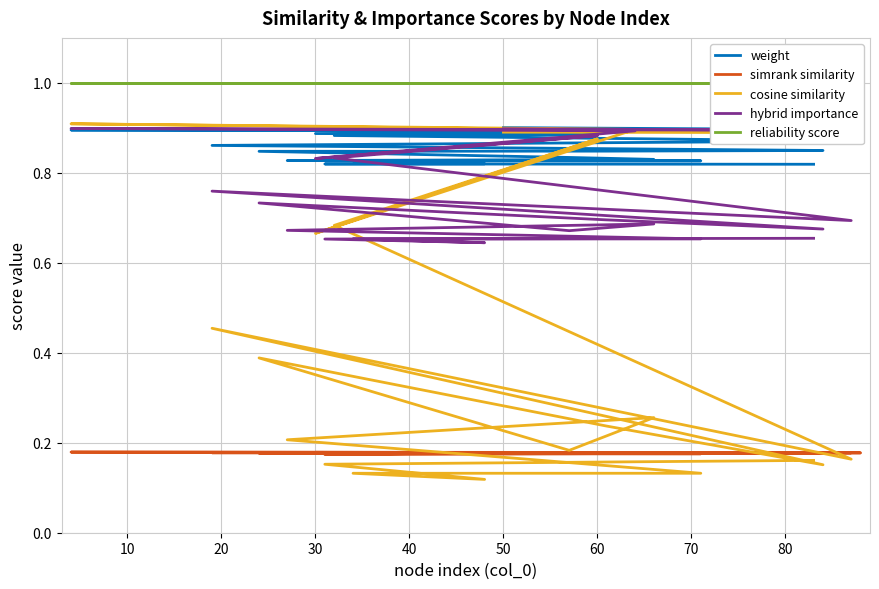

What is the difference between the maximum and minimum values in the hybrid importance series?

0.3